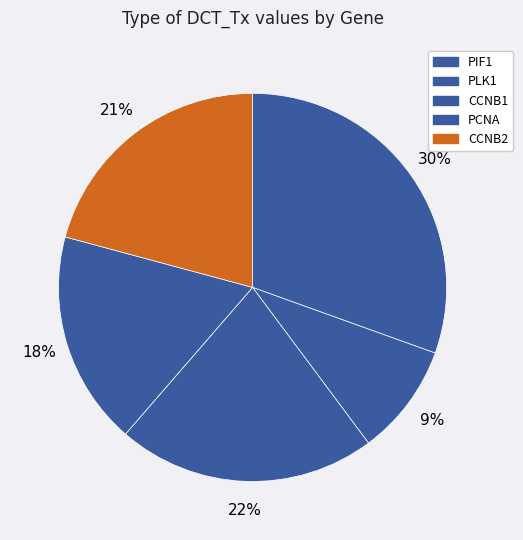

What is the change in value from PLK1 to CCNB1?

+3.8